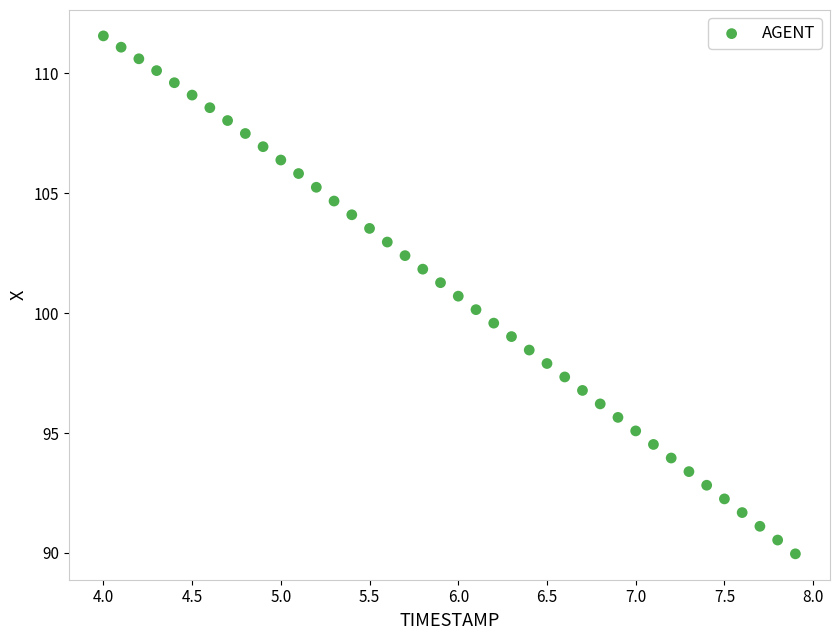

What is the range of Y values (max minus min)?

21.6